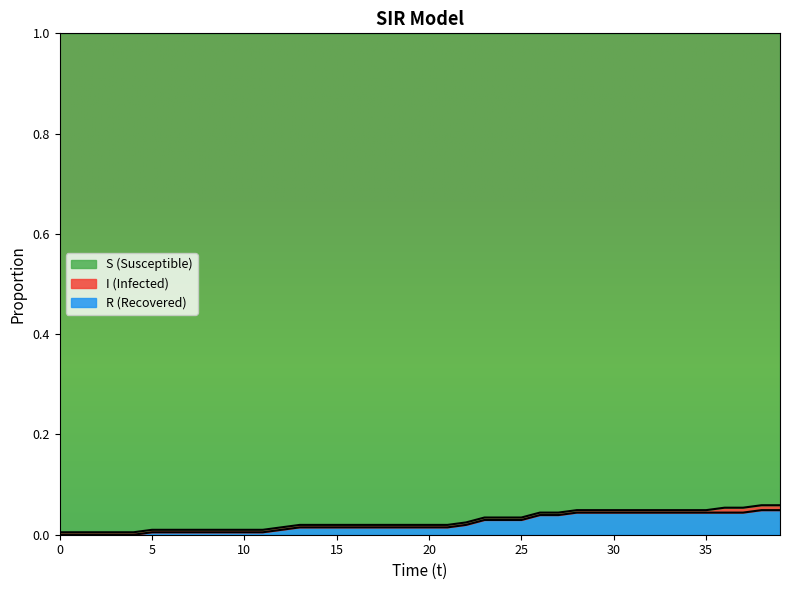

True or false: R and S cross at least once.

False